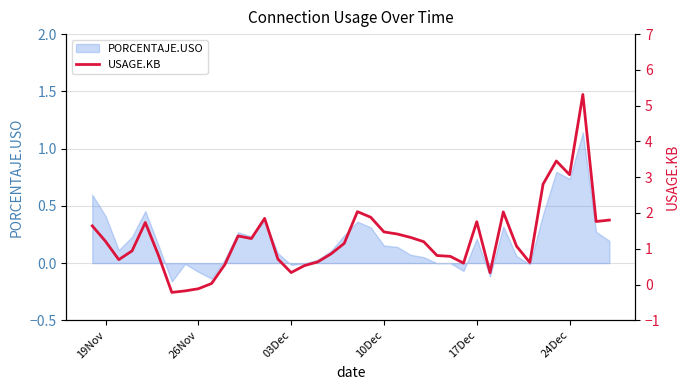

Does the chart display data point markers on the line(s)?

No